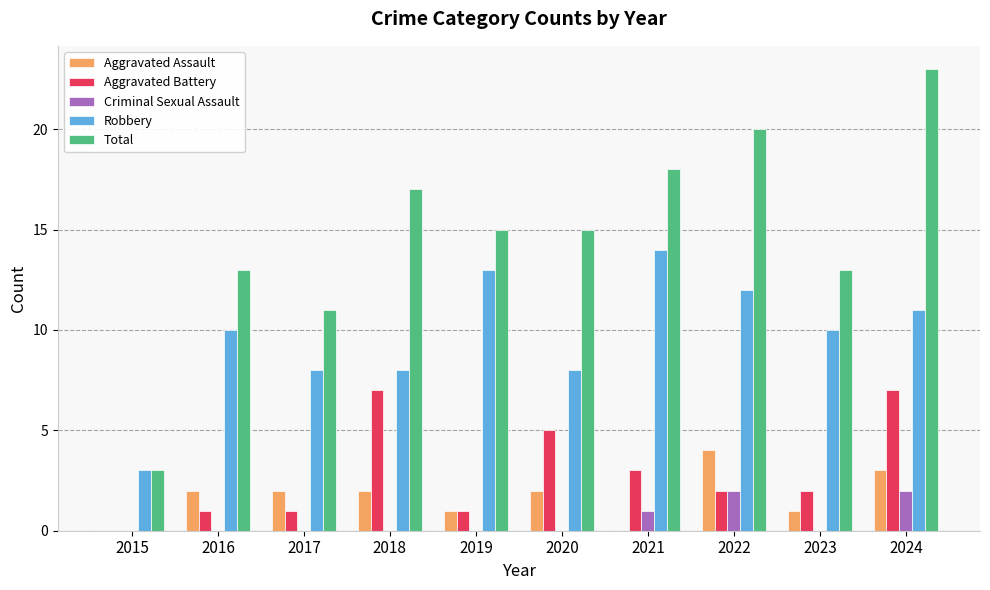

What are all the series names shown in the legend?

Aggravated Assault, Aggravated Battery, Criminal Sexual Assault, Robbery, Total